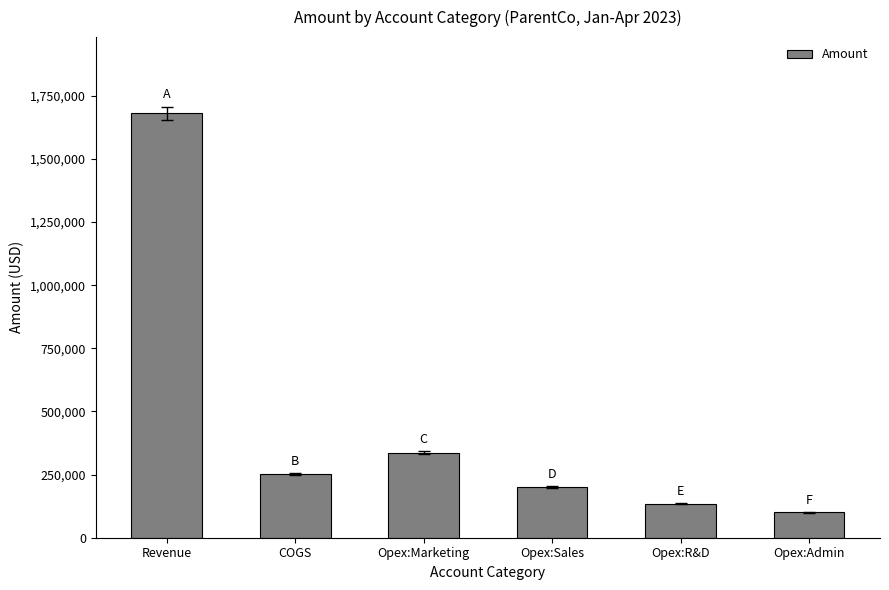

Rank the categories by value from highest to lowest.

Revenue, Opex:Marketing, COGS, Opex:Sales, Opex:R&D, Opex:Admin